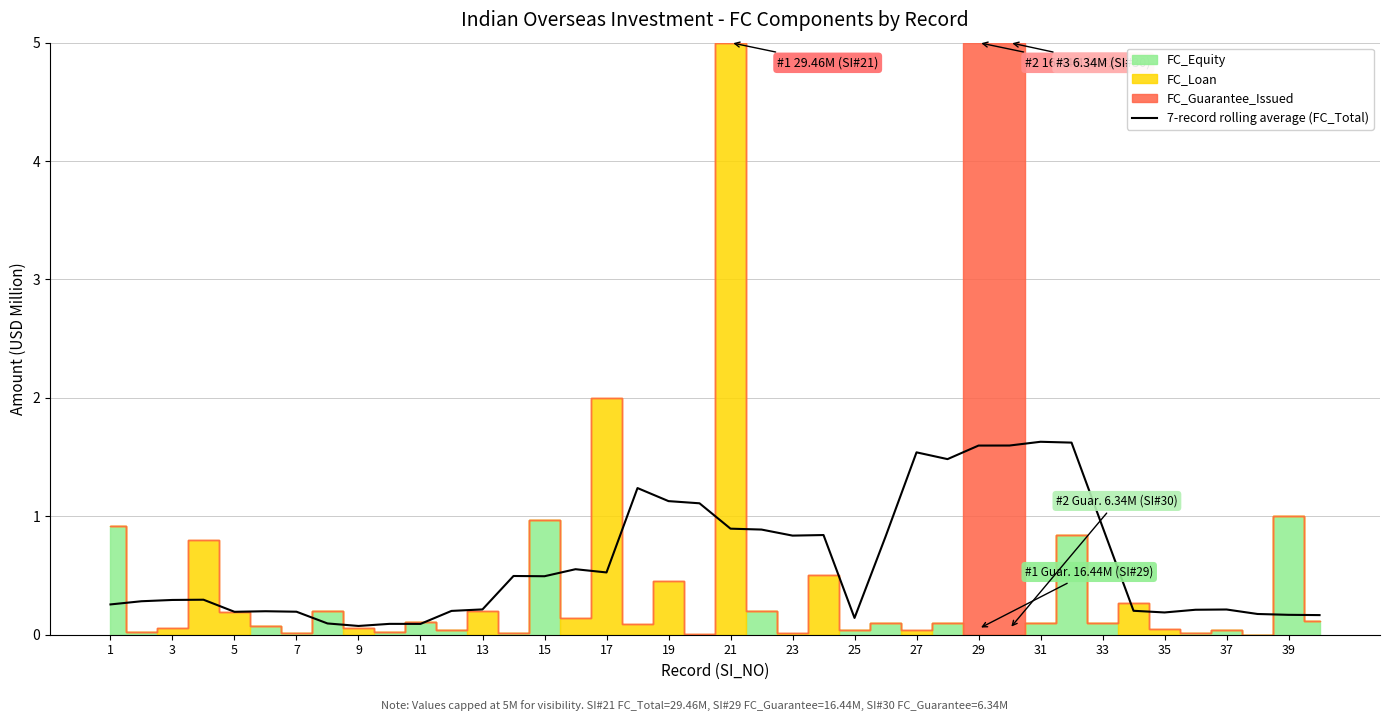

What is the highest value of the 7-record rolling average (FC_Total) series?

1.6